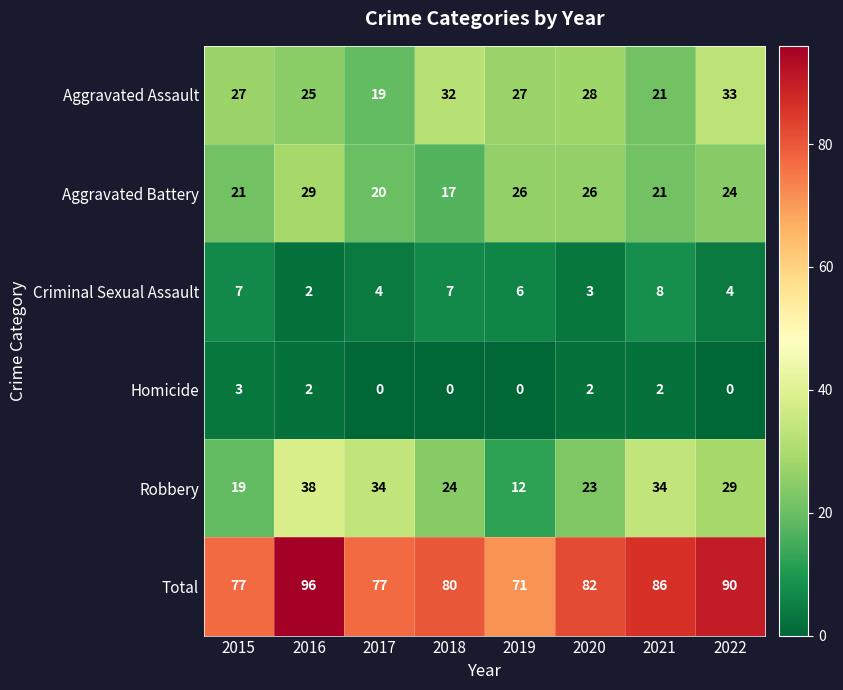

What is the total value across all series at 2018?

160